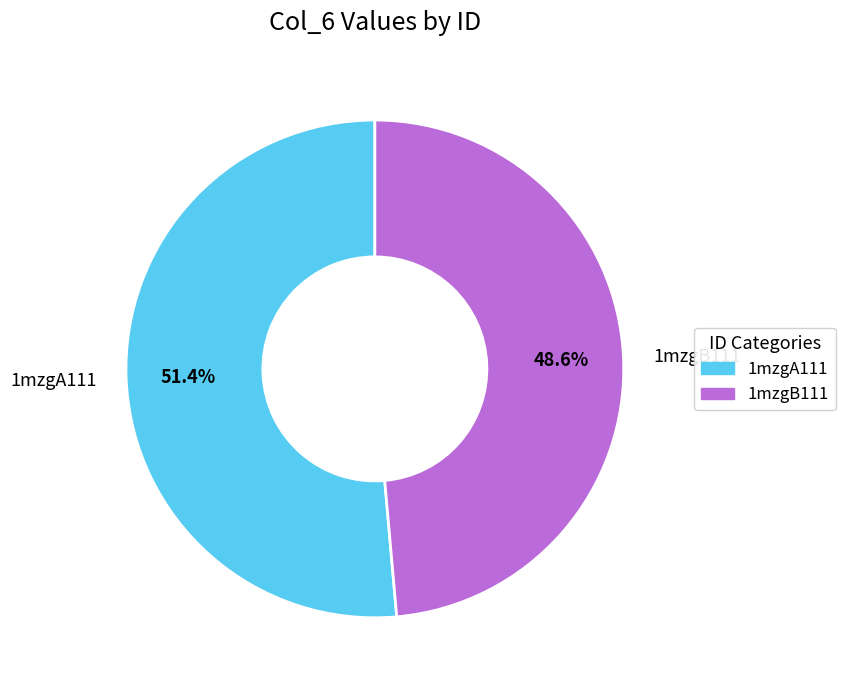

True or false: 1mzgB111 accounts for 41% of the total.

False